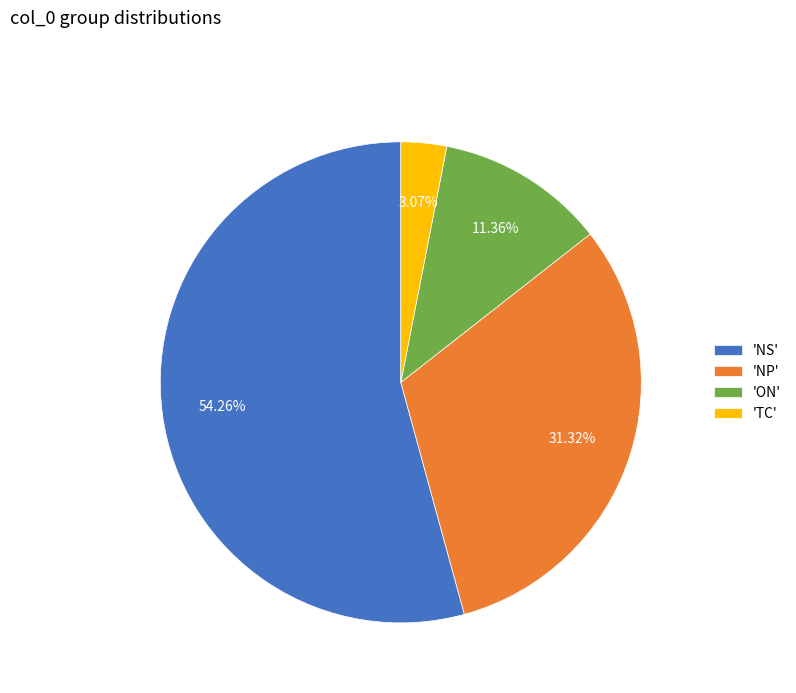

Do 'ON' and 'NP' together represent more than half of the pie?

No